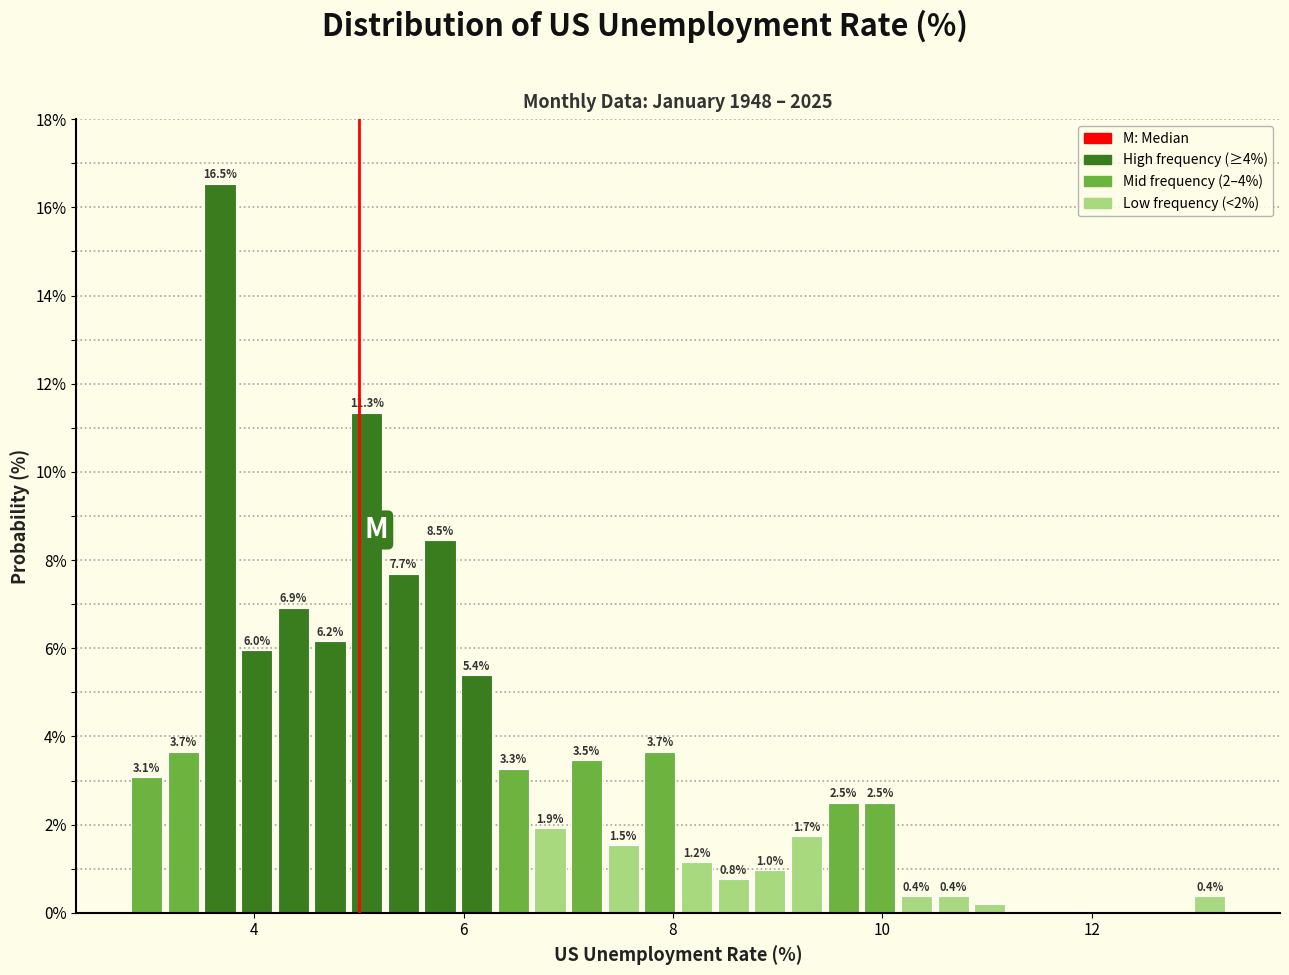

Around what value on the x-axis is the tallest bar? Give the approximate position of its centre, as read against the axis.

3.6